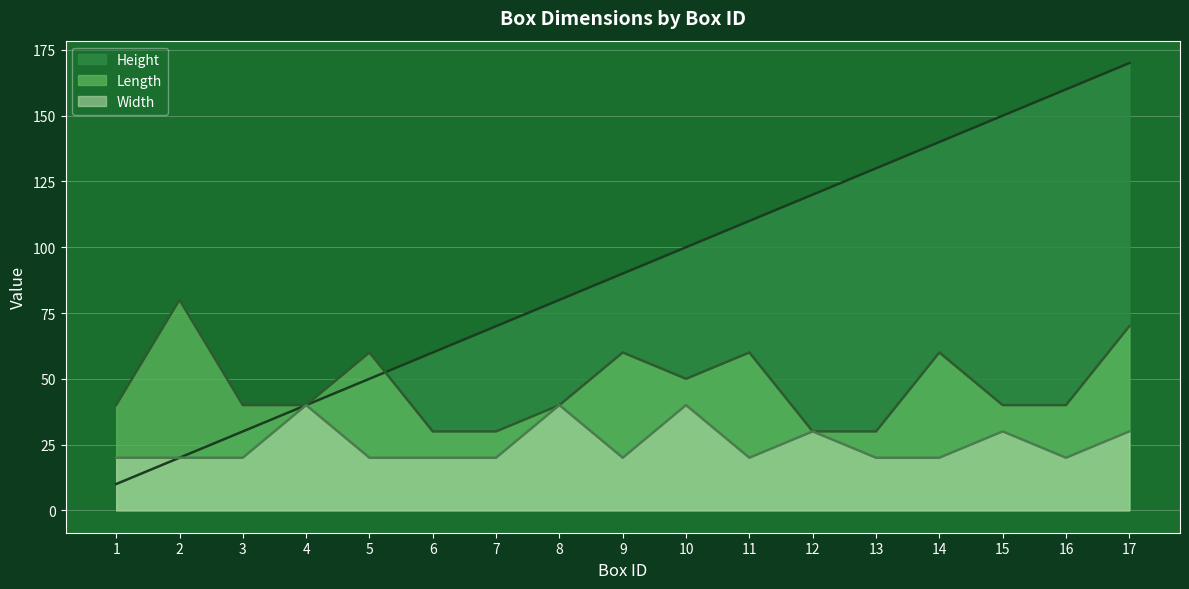

Where is Length nearest to the value 55?

5